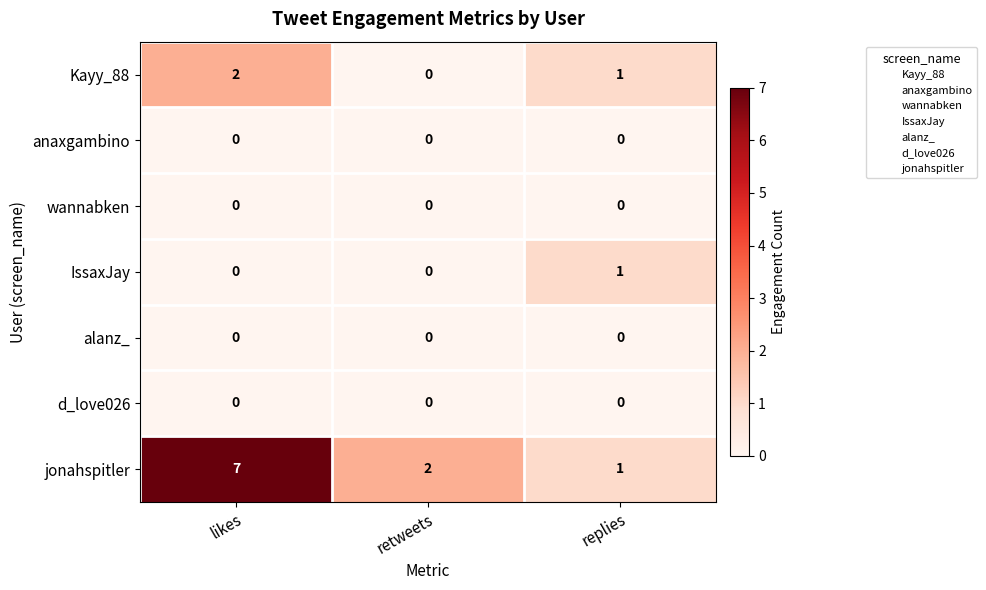

Is it true that IssaxJay equals 1 at replies?

True